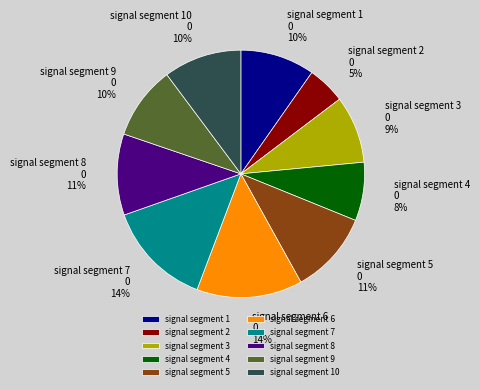

Count the number of slices in the pie.

10